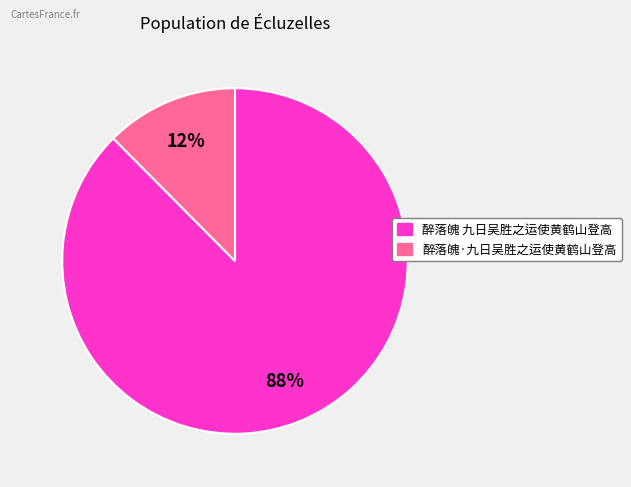

To the nearest percent, what portion does 醉落魄 九日吴胜之运使黄鹤山登高 represent?

88%